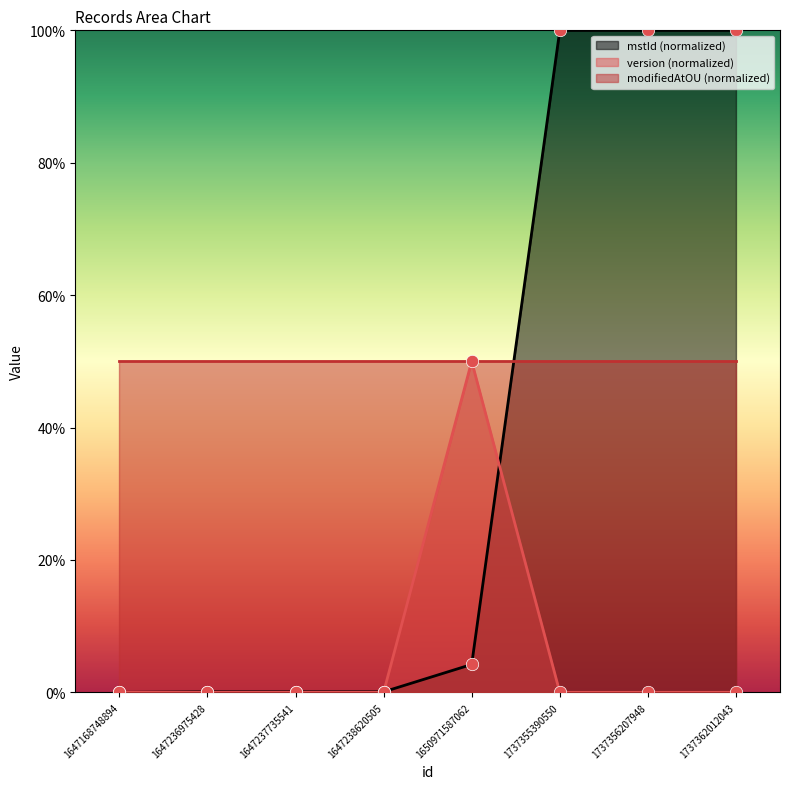

At how many categories does at least one series exceed 0?

7